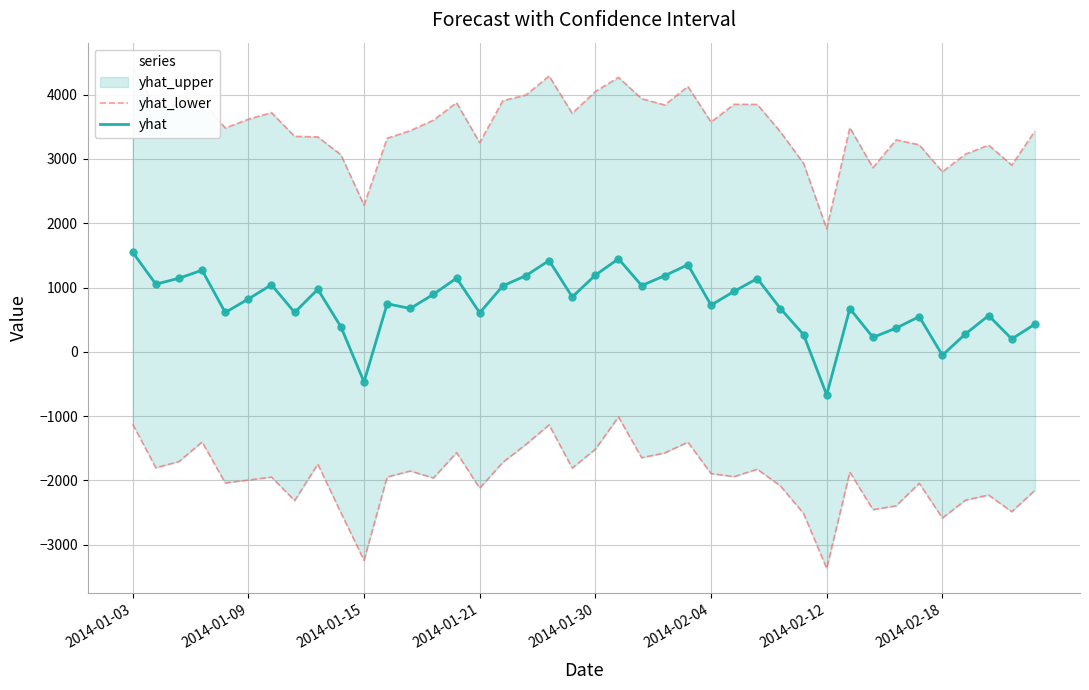

At which category is the sum across all series the highest?

21